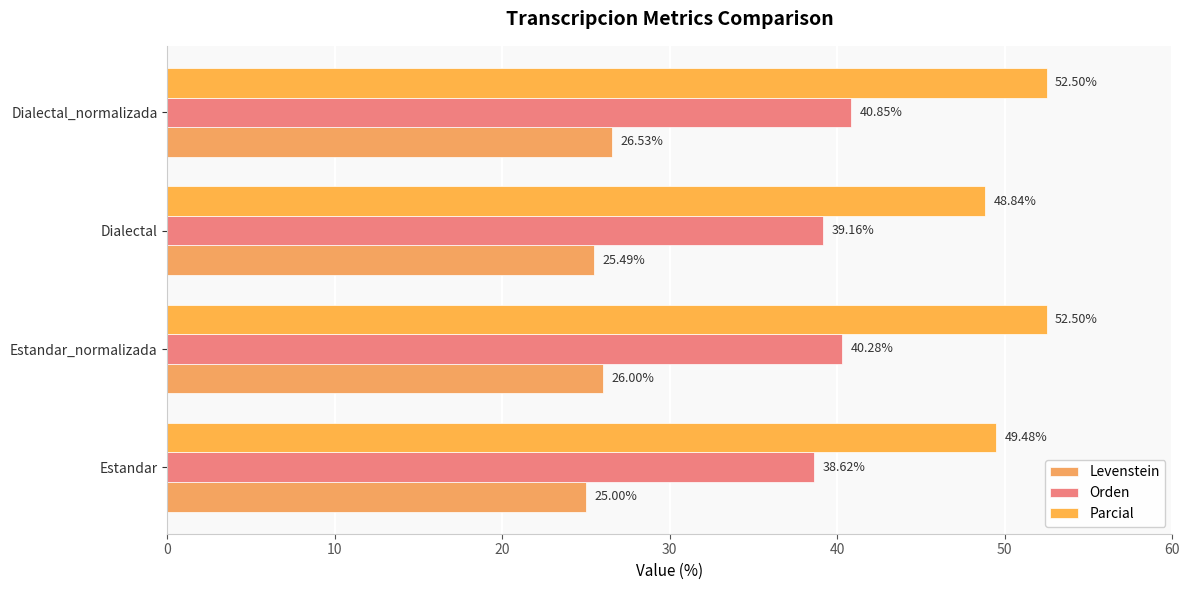

How many data points in Orden are above 40?

2